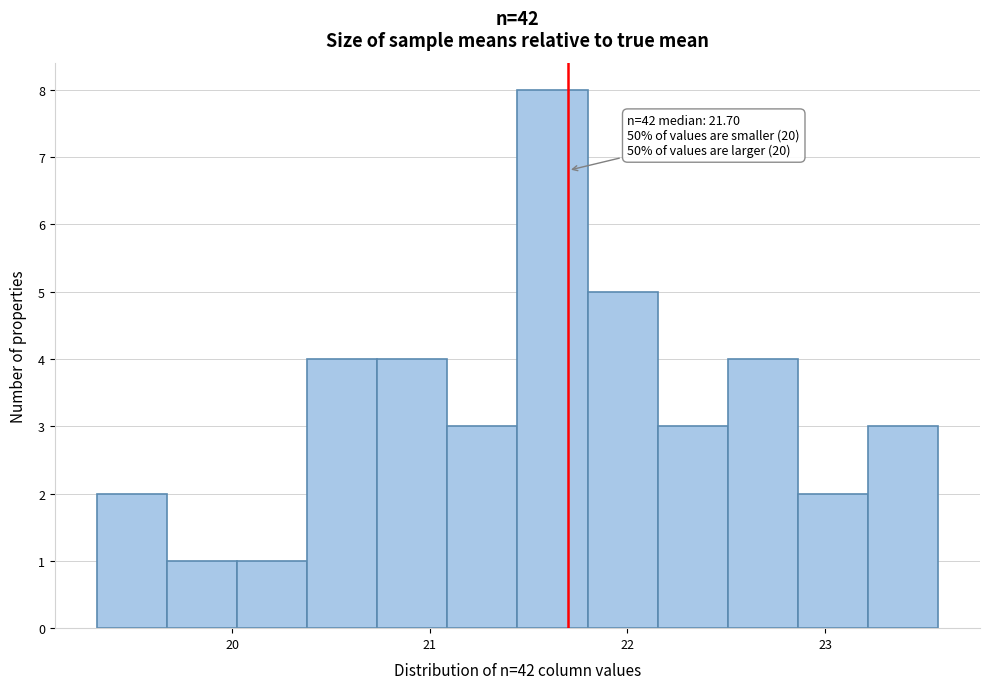

Read against the x-axis, roughly where is the centre of the tallest bar?

21.6